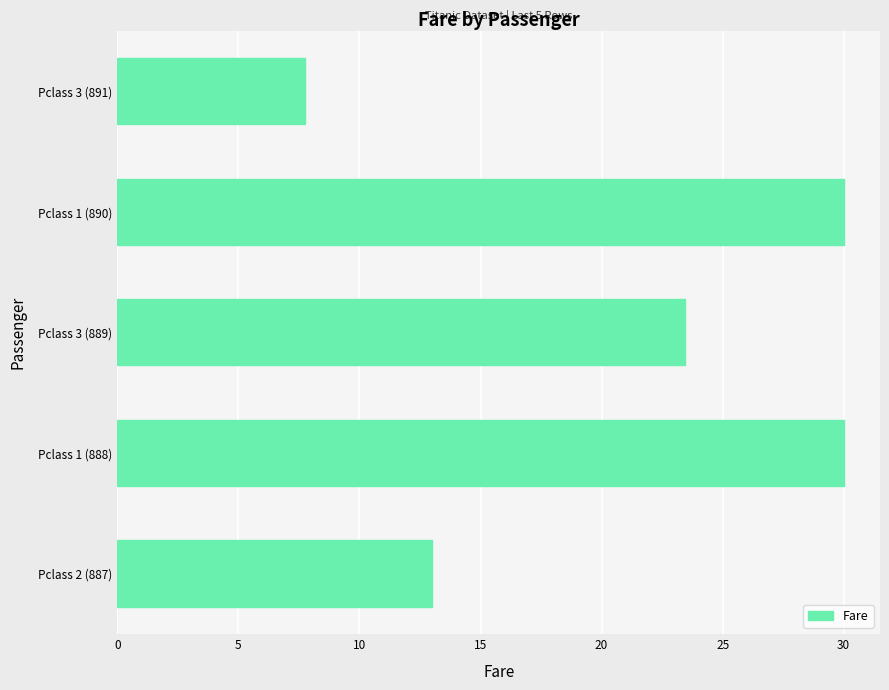

The chart shows a value of 14.0 at Pclass 1 (890). True or false?

False